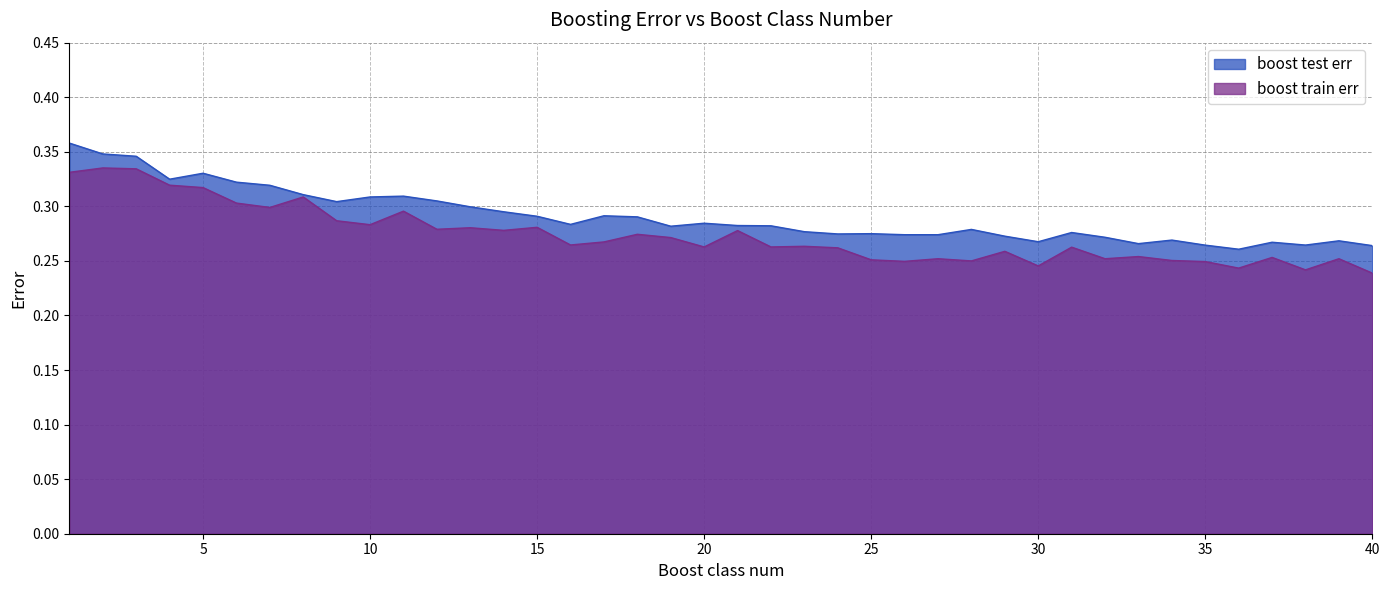

What is the difference between the maximum and minimum values in the boost test err series?

0.1